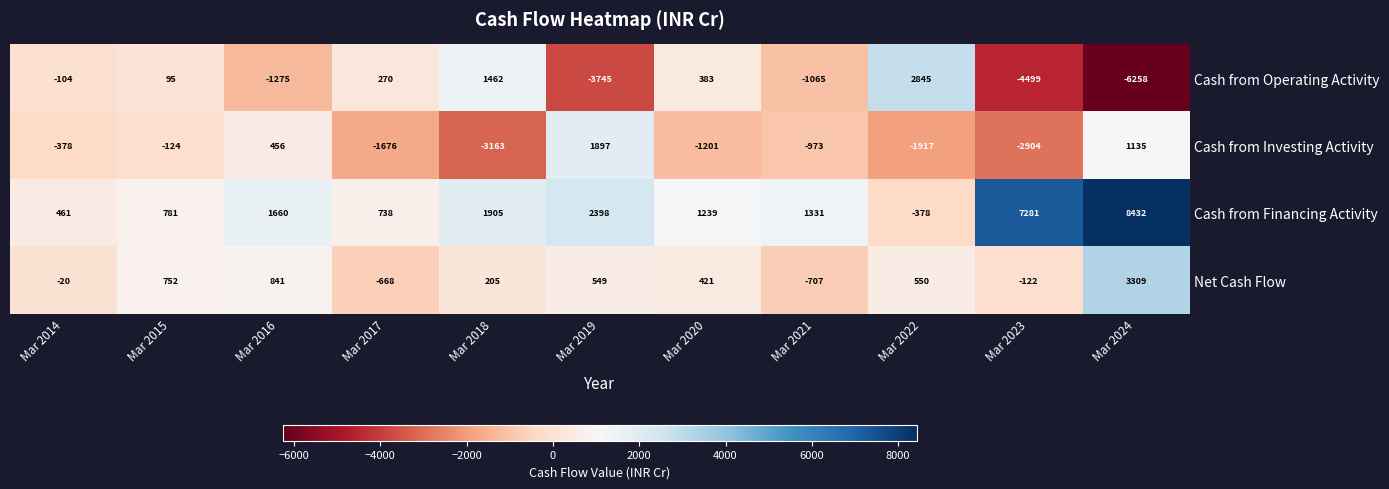

What is the average value of the Cash from Operating Activity series?

-1081